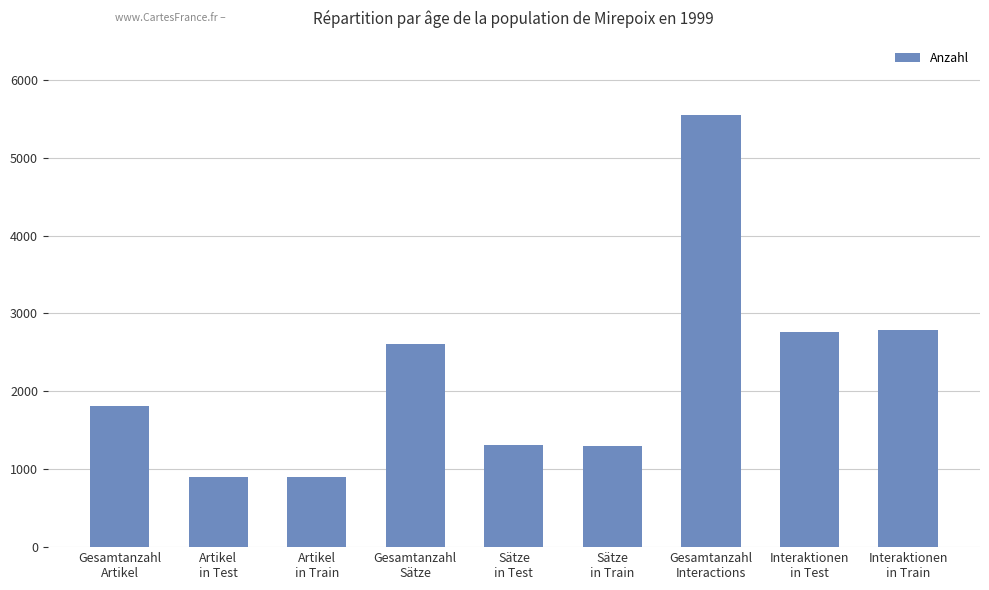

What is the approximate value at Gesamtanzahl
Interactions, to the nearest 100?

5500